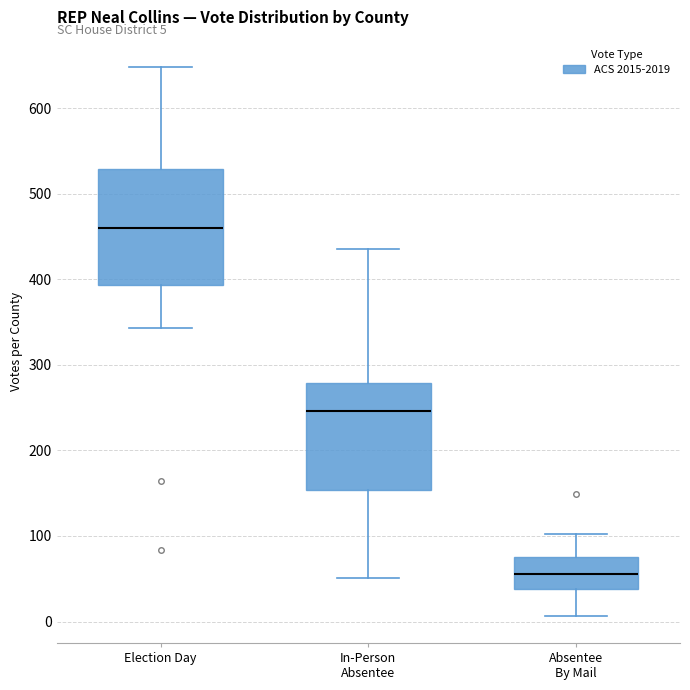

Comparing the boxes themselves (not the whiskers), which one is the tallest?

Election Day